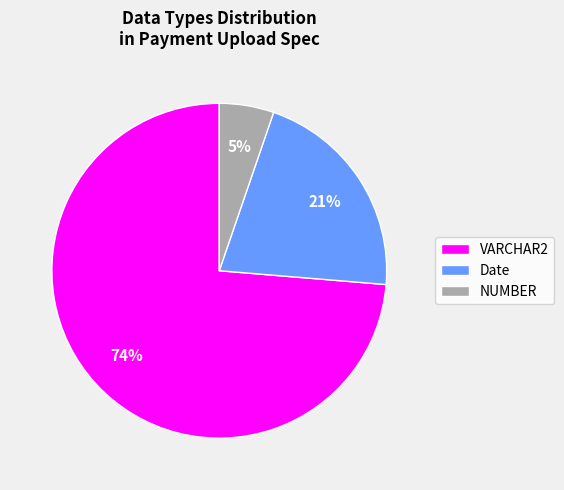

To the nearest percent, what is the combined percentage of NUMBER and VARCHAR2?

79%